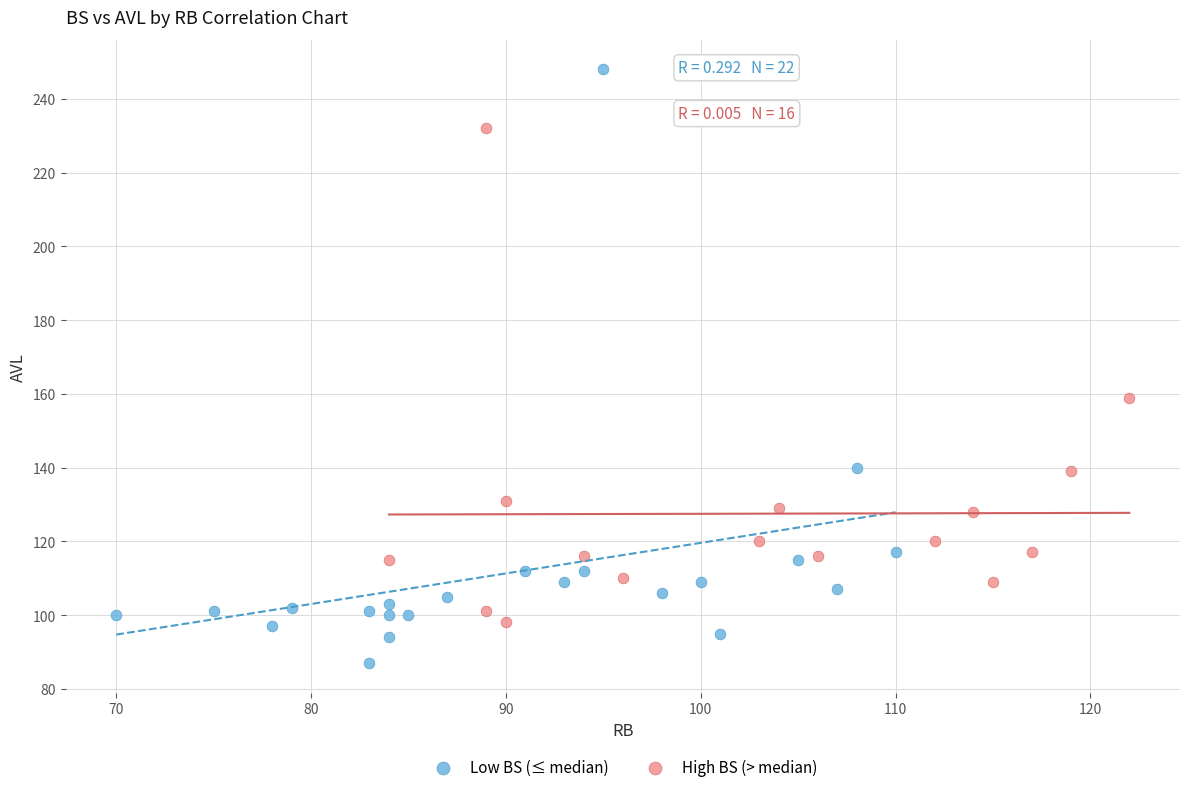

What are all the series names shown in the legend?

Low BS (≤ median), High BS (> median)